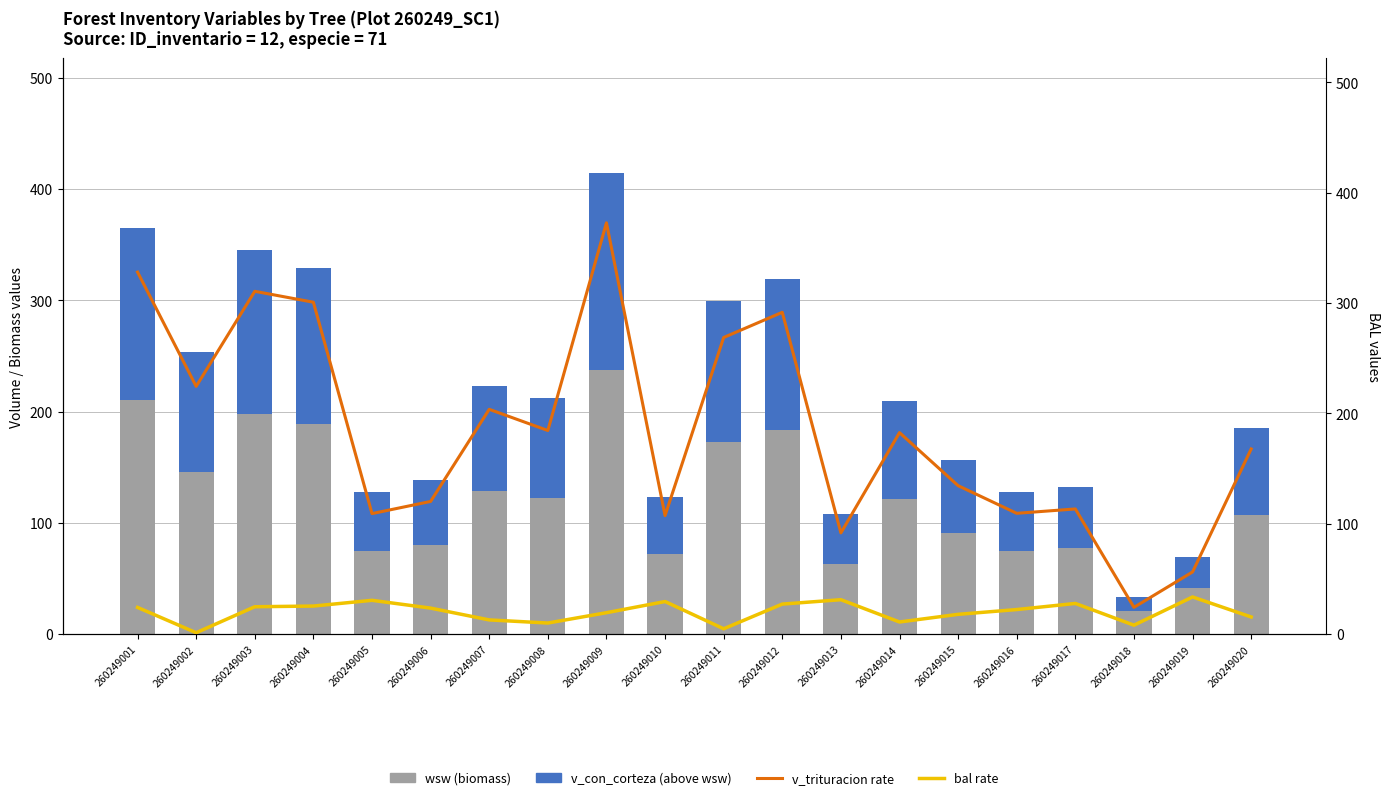

What is the average value of the v_trituracion rate series?

185.1